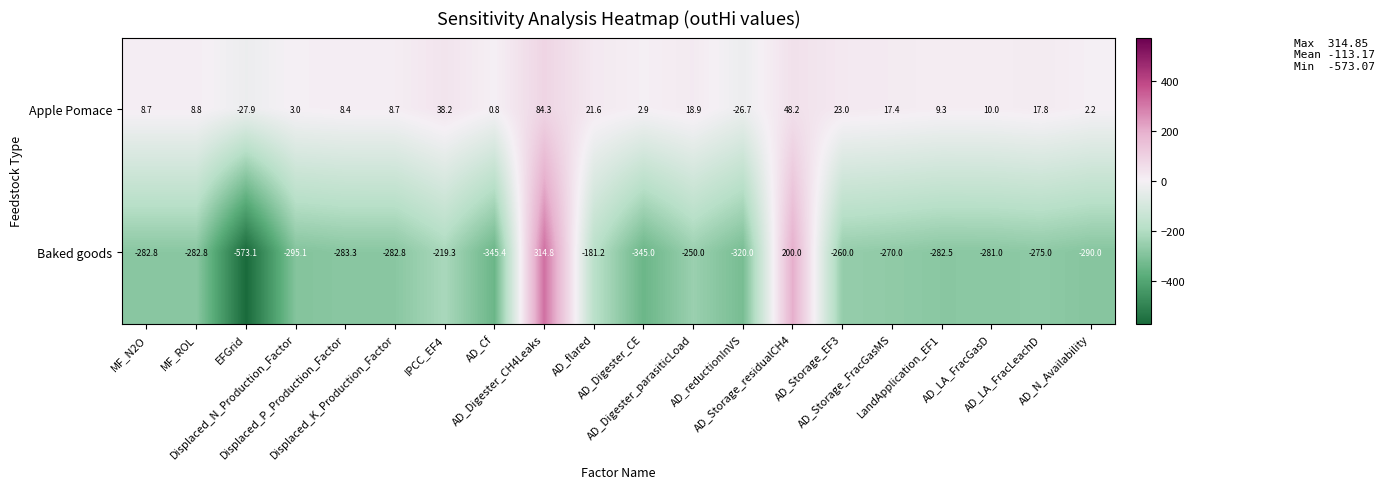

Which category has the highest value across all series?

AD_Digester_CH4Leaks